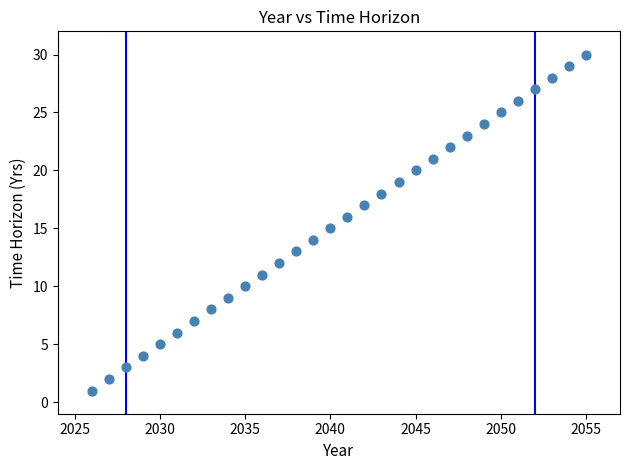

What is the range of Y values (max minus min)?

29